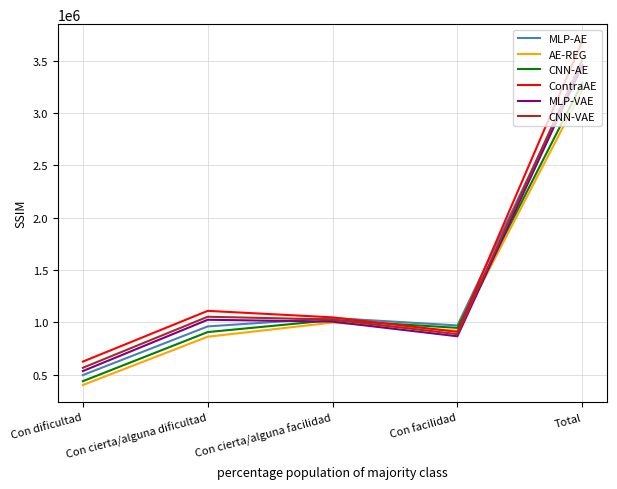

At which label does MLP-AE reach its minimum?

Con dificultad